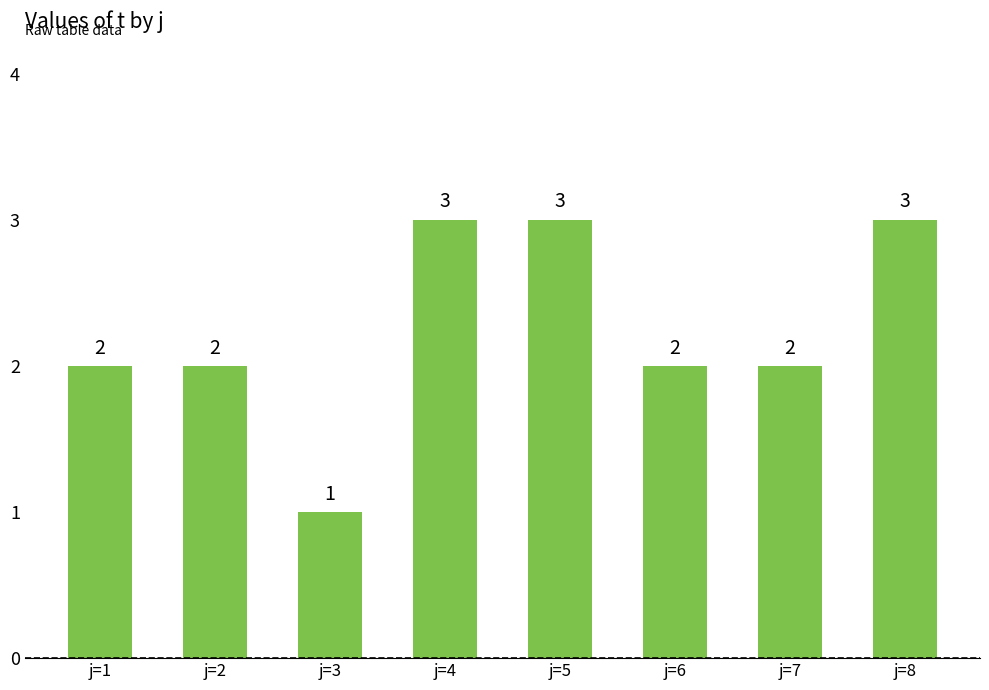

Reading left to right, extract all data points from this chart.

j=1=2	j=2=2	j=3=1	j=4=3	j=5=3	j=6=2	j=7=2	j=8=3